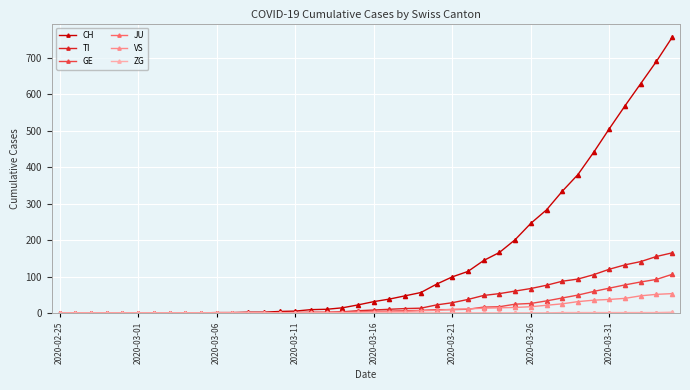

Which series has the largest range (max minus min)?

CH